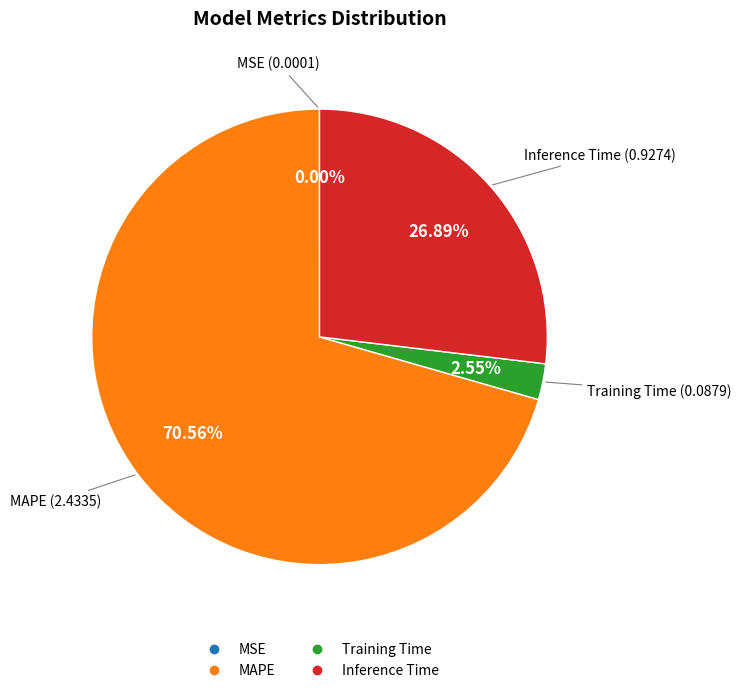

To the nearest percent, what is the difference between the largest and smallest slice percentages?

71%